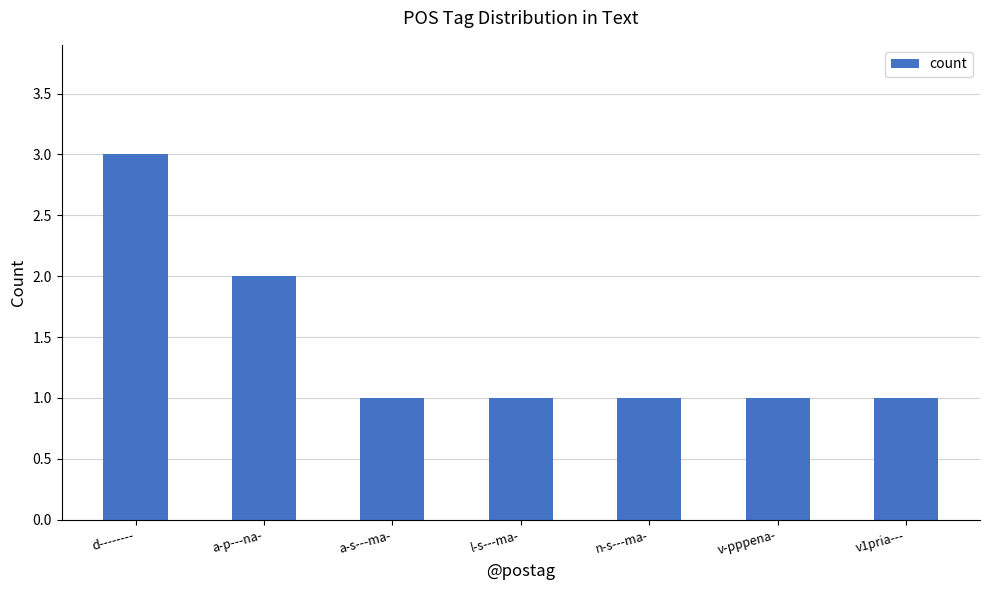

How many bars are there in total?

7